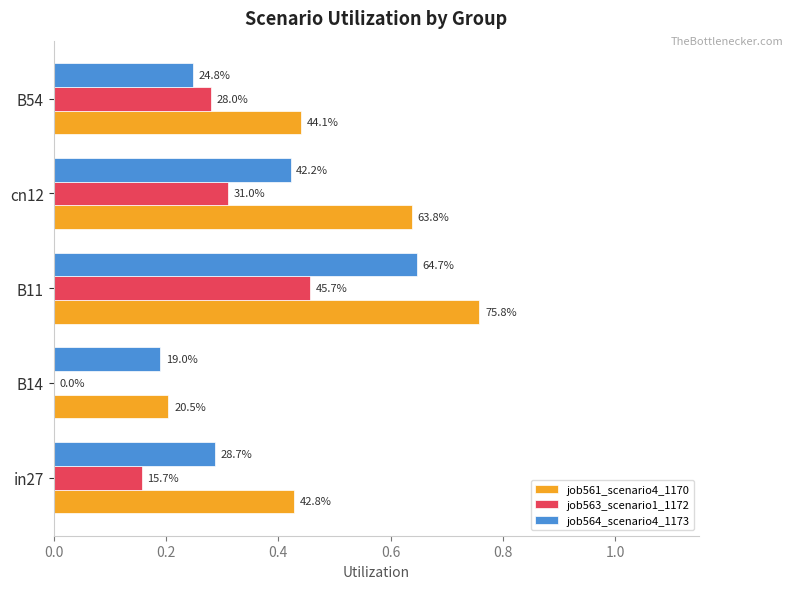

Which series has the widest spread of values?

job561_scenario4_1170